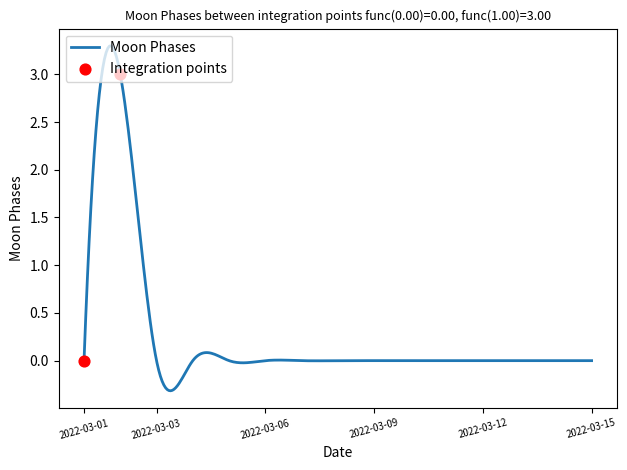

Which has a higher value, 2022-03-10 or 2022-03-15?

2022-03-10